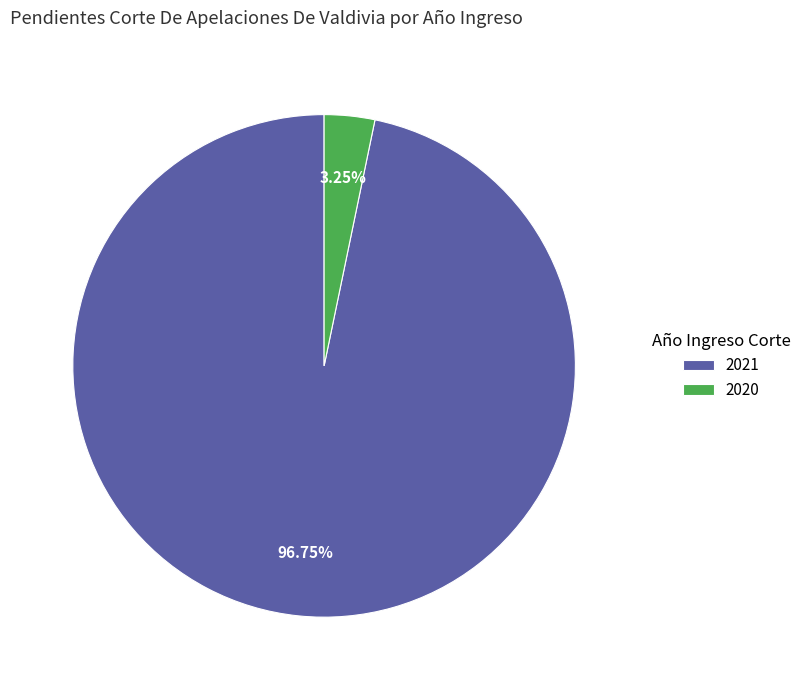

Does 2021 represent more than half of the total?

Yes